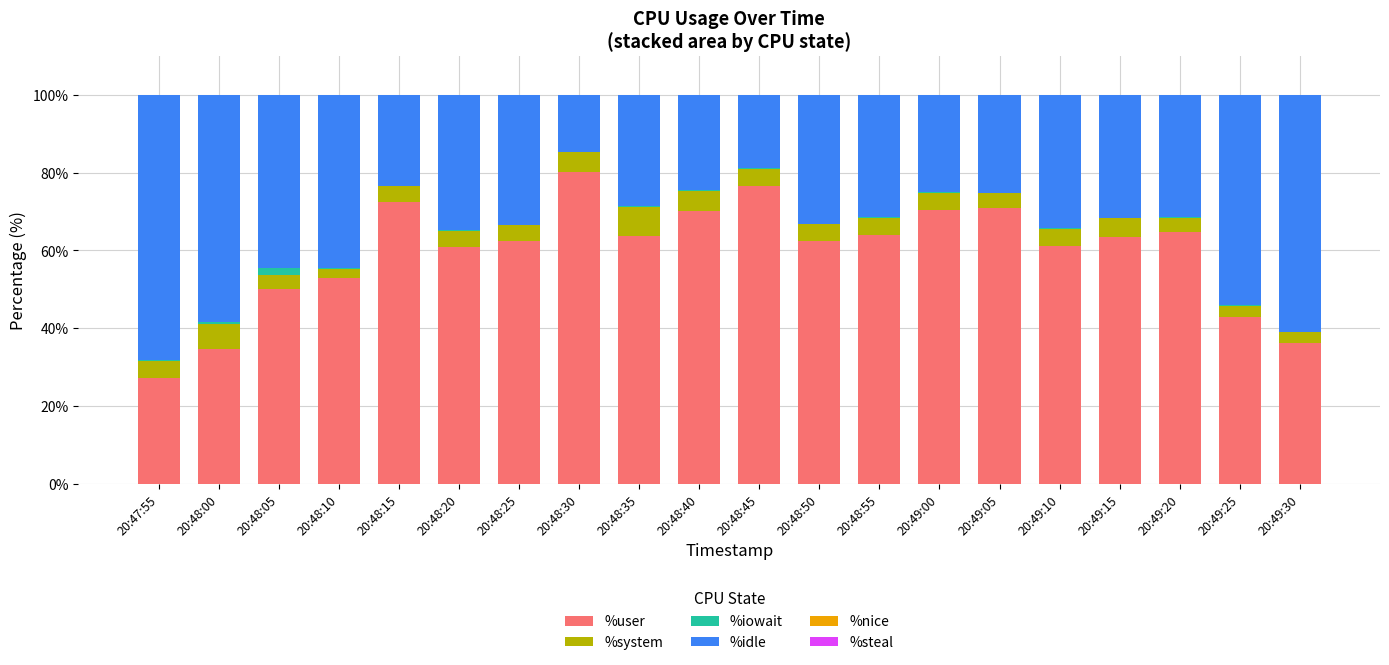

What is the difference between the %user values at 20:47:55 and 20:48:50?

35.4